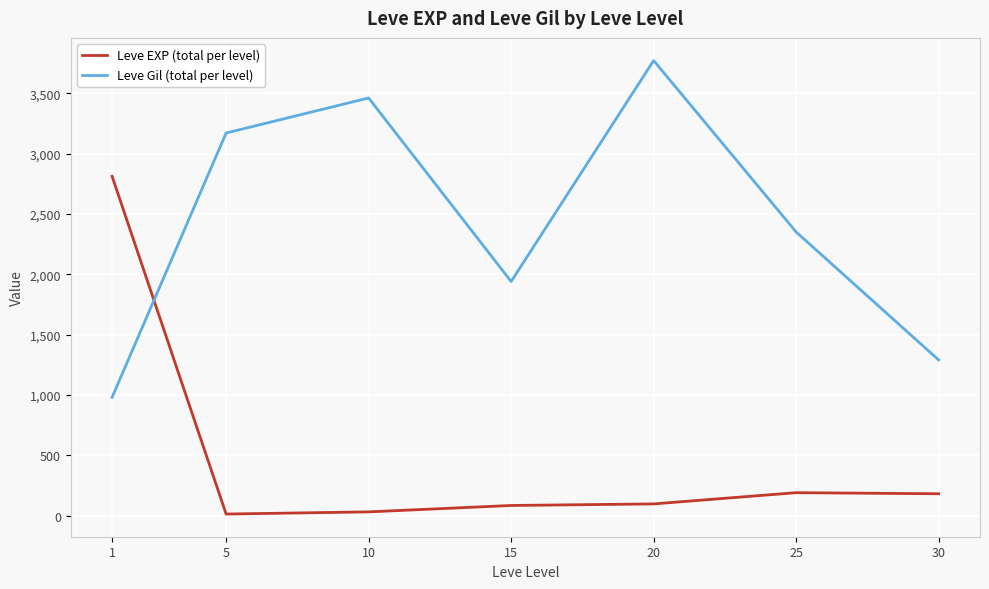

List the series in order of their overall mean, highest first.

Leve Gil (total per level), Leve EXP (total per level)